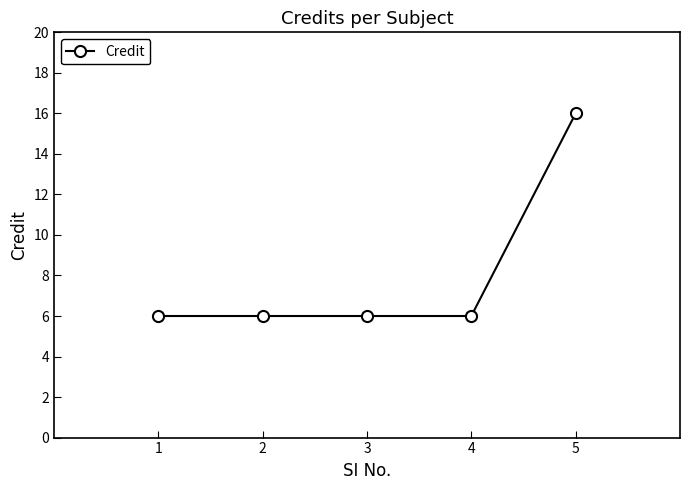

The chart shows a value of 1 at 1. True or false?

False